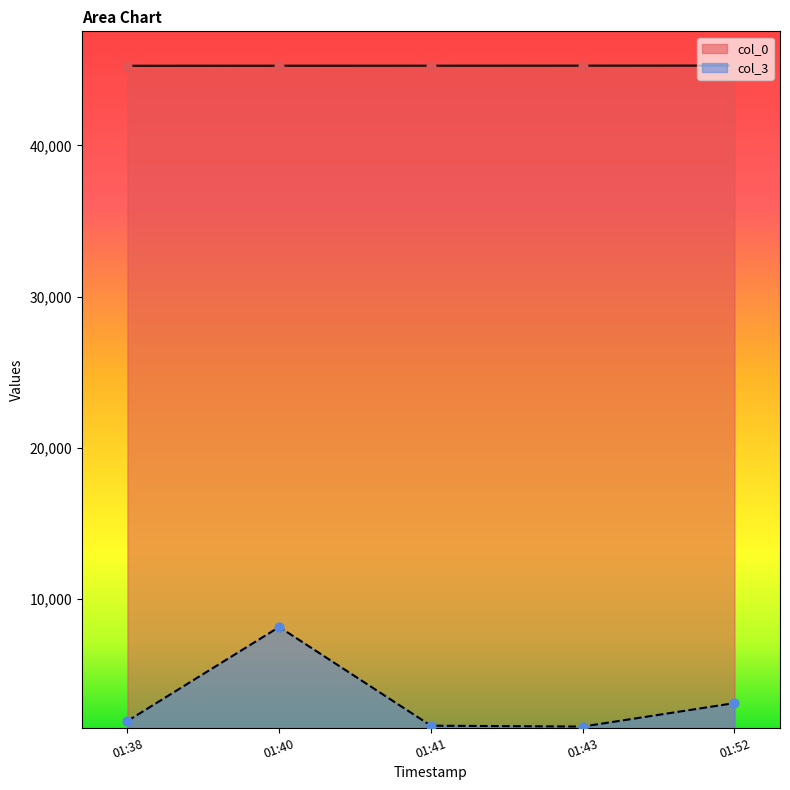

Is the value of col_0 at 01:52 greater than the value of col_3 at 01:41?

Yes